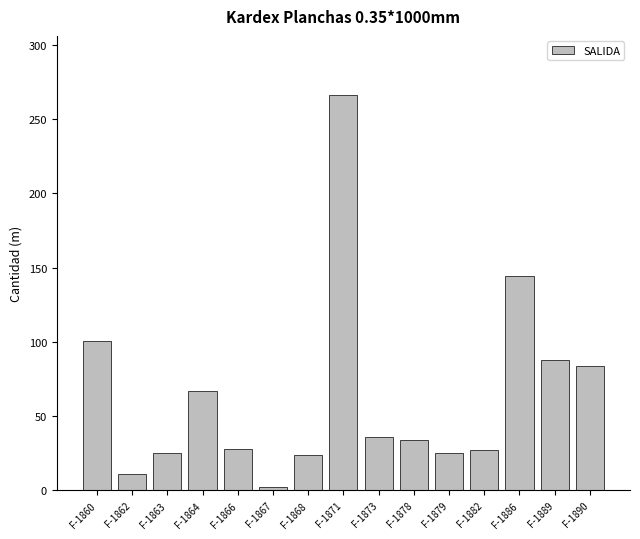

What is the value of the 15th bar from the left?

84.0